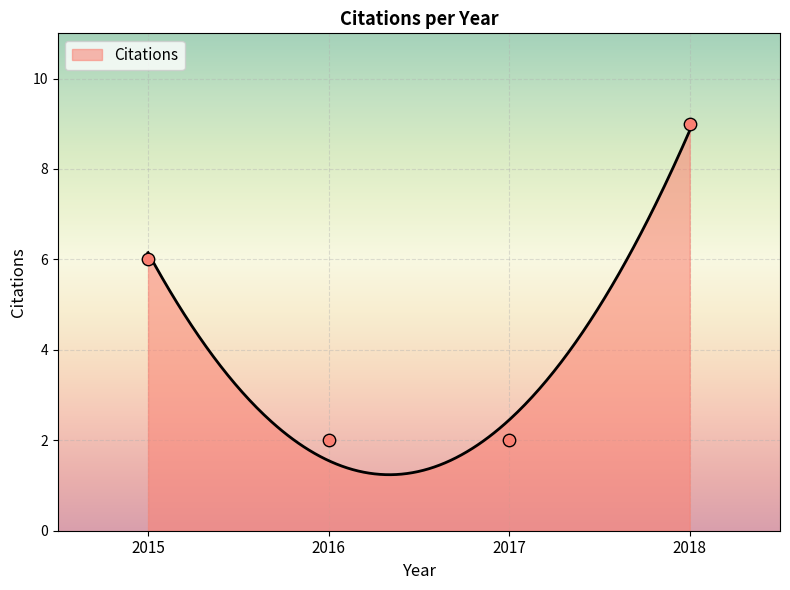

Between 2016 and 2017, which is larger?

2016